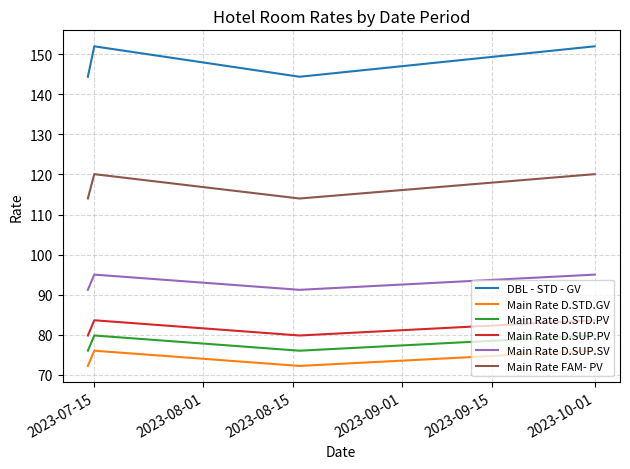

Rank the series by their maximum value, from lowest to highest.

Main Rate D.STD.GV, Main Rate D.STD.PV, Main Rate D.SUP.PV, Main Rate D.SUP.SV, Main Rate FAM- PV, DBL - STD - GV